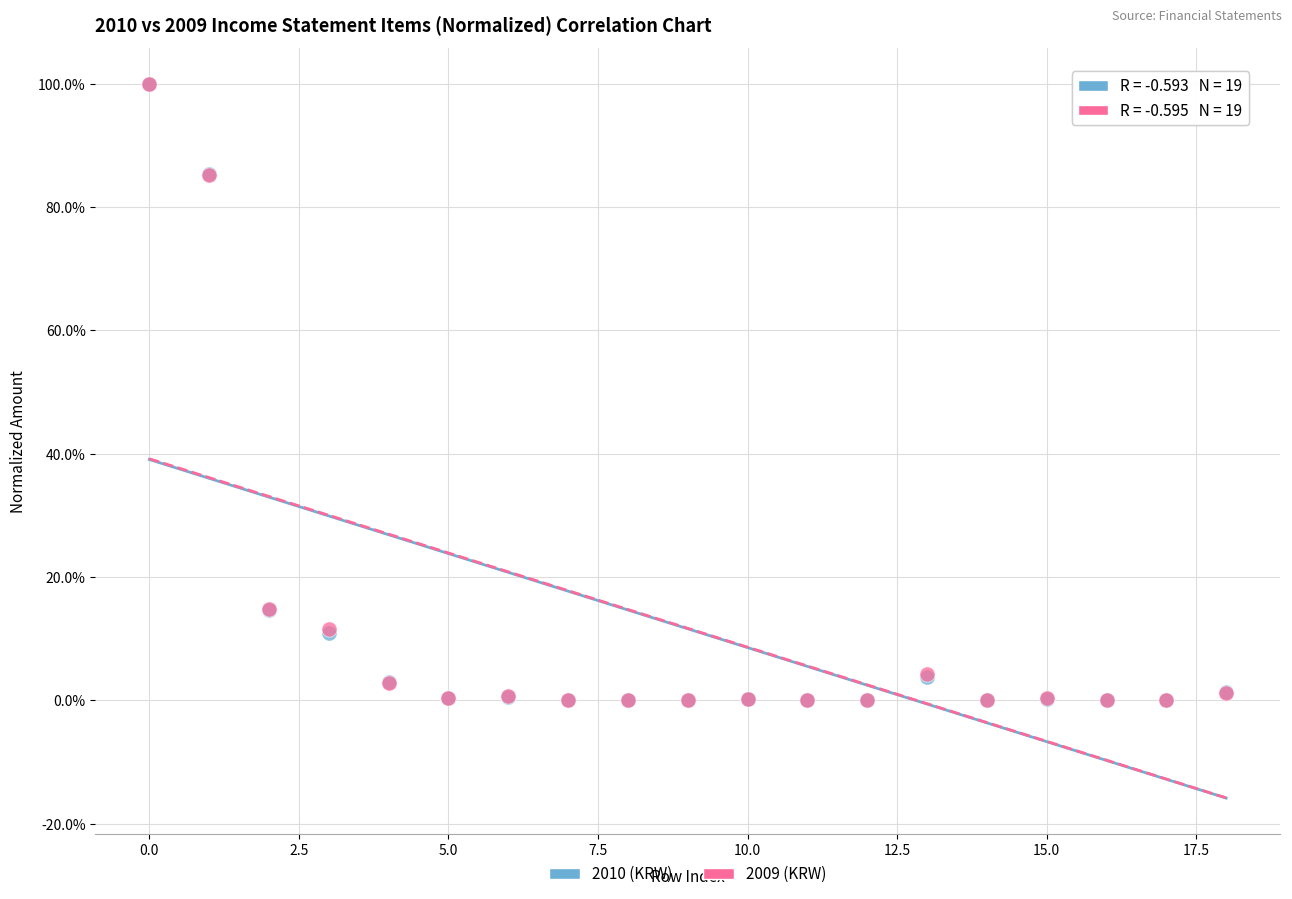

What are all the series names shown in the legend?

2010 (KRW), 2009 (KRW)